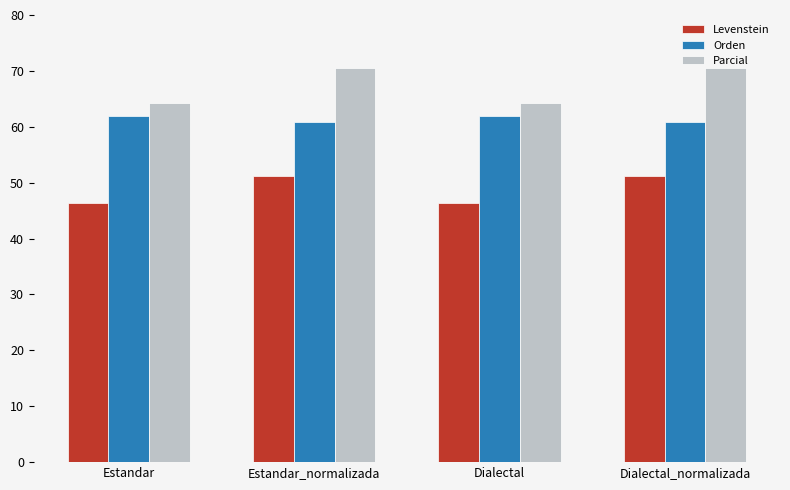

How many data points does each series have?

4